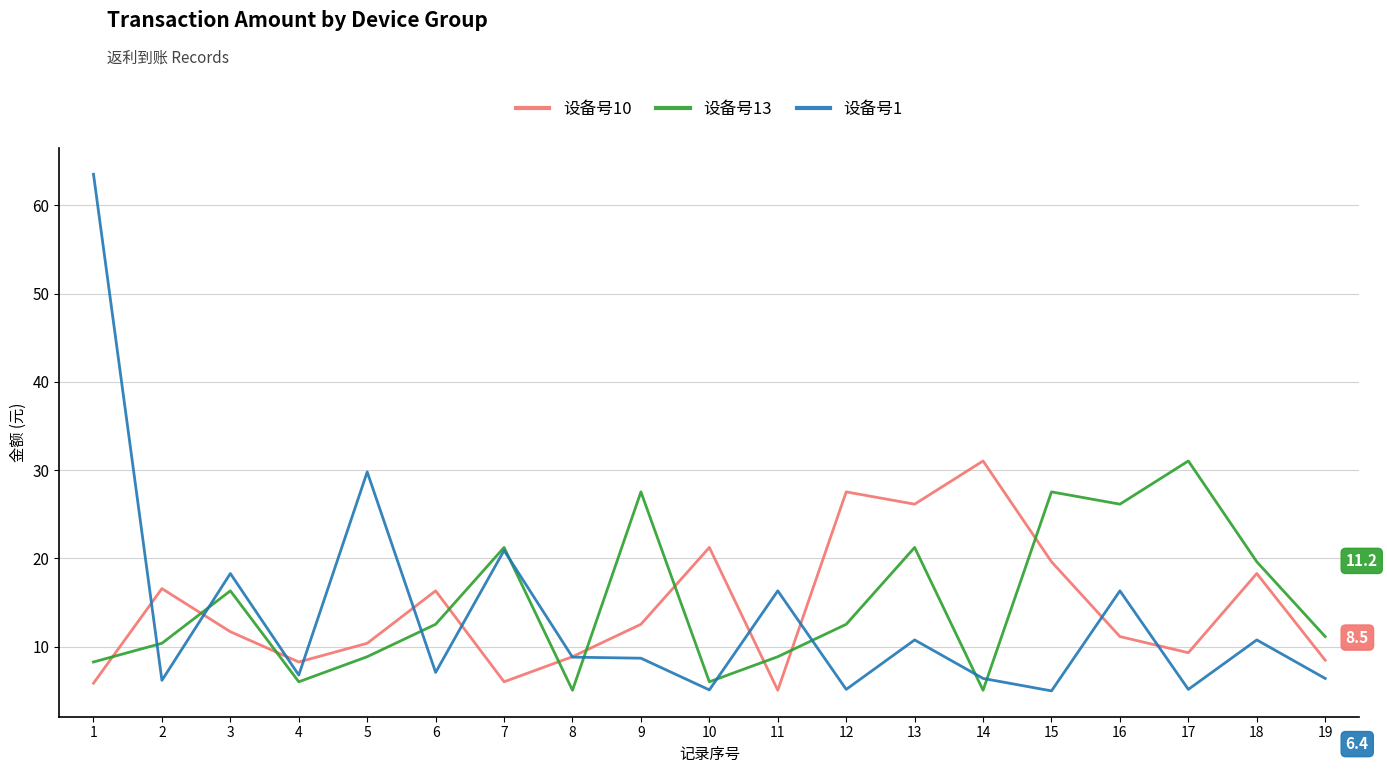

What is the spread (max minus min) of values at 6?

9.2